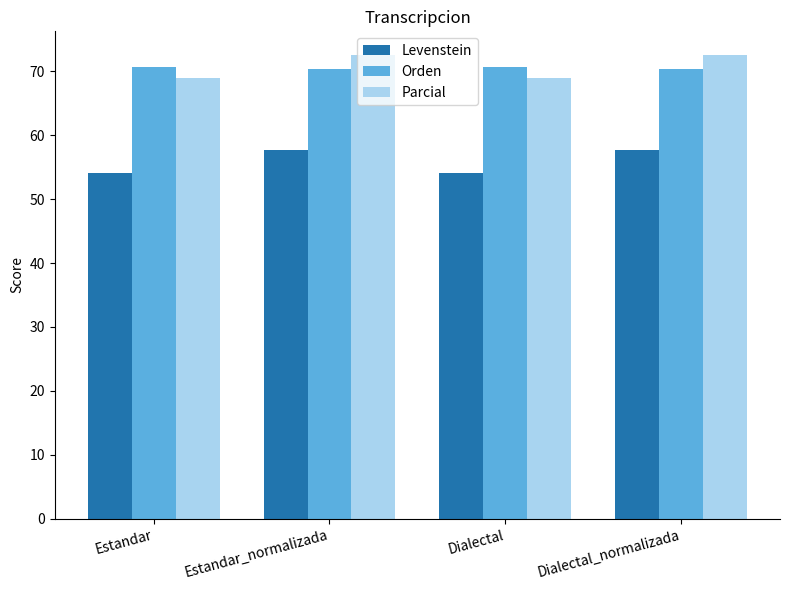

What is the difference between the Parcial values at Dialectal and Estandar_normalizada?

3.7